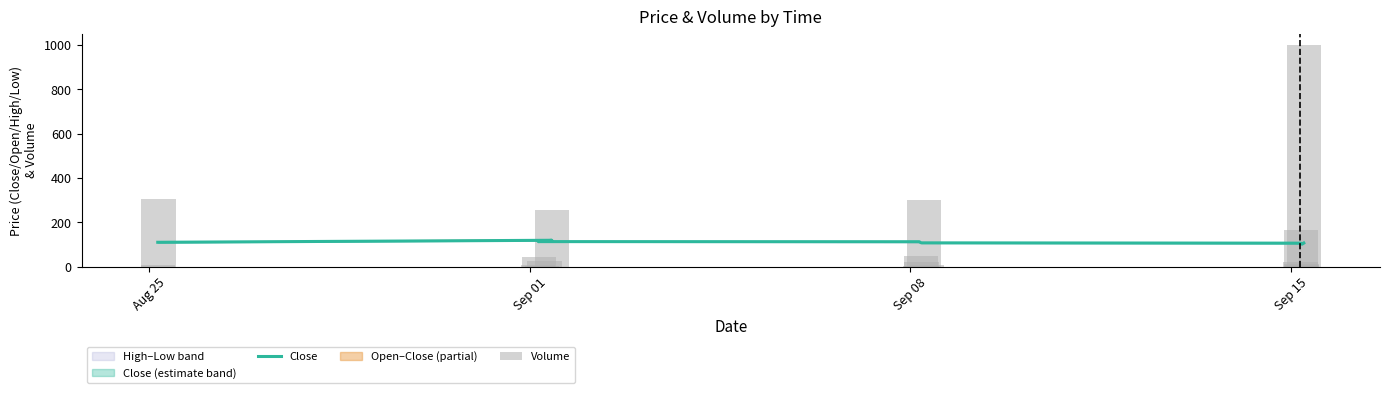

Count the number of categories in the chart.

20